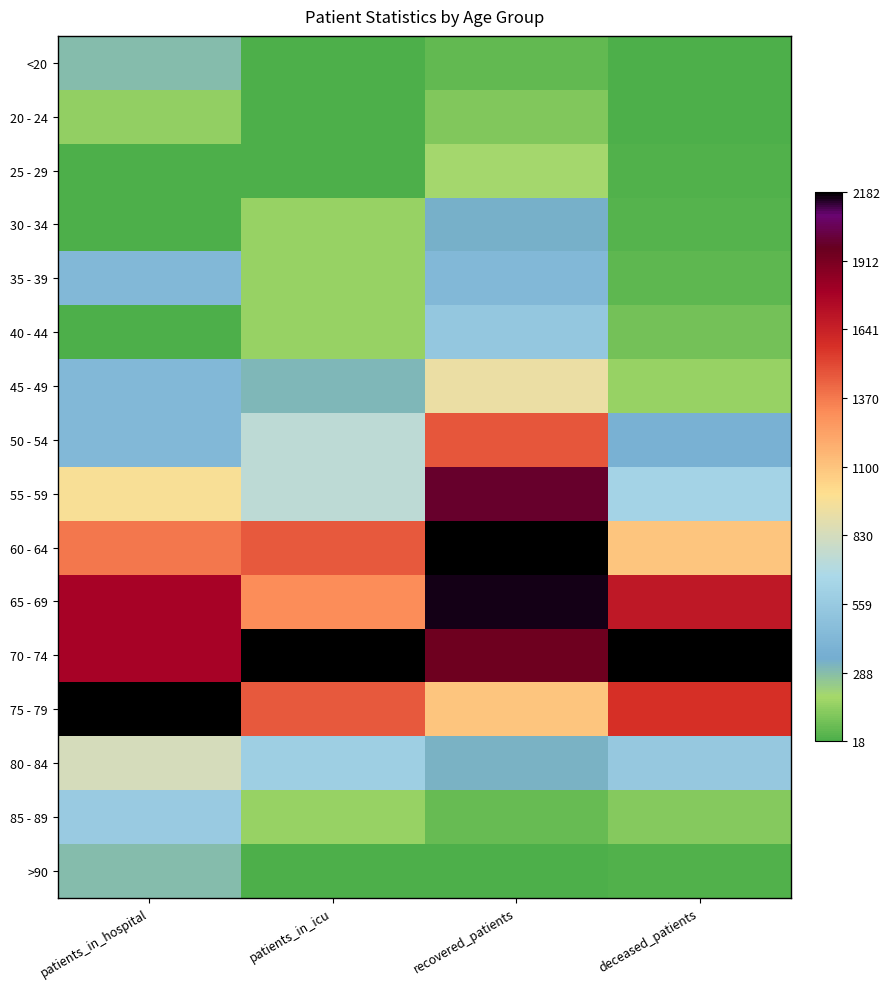

What is the spread (max minus min) of values at deceased_patients?

1.0